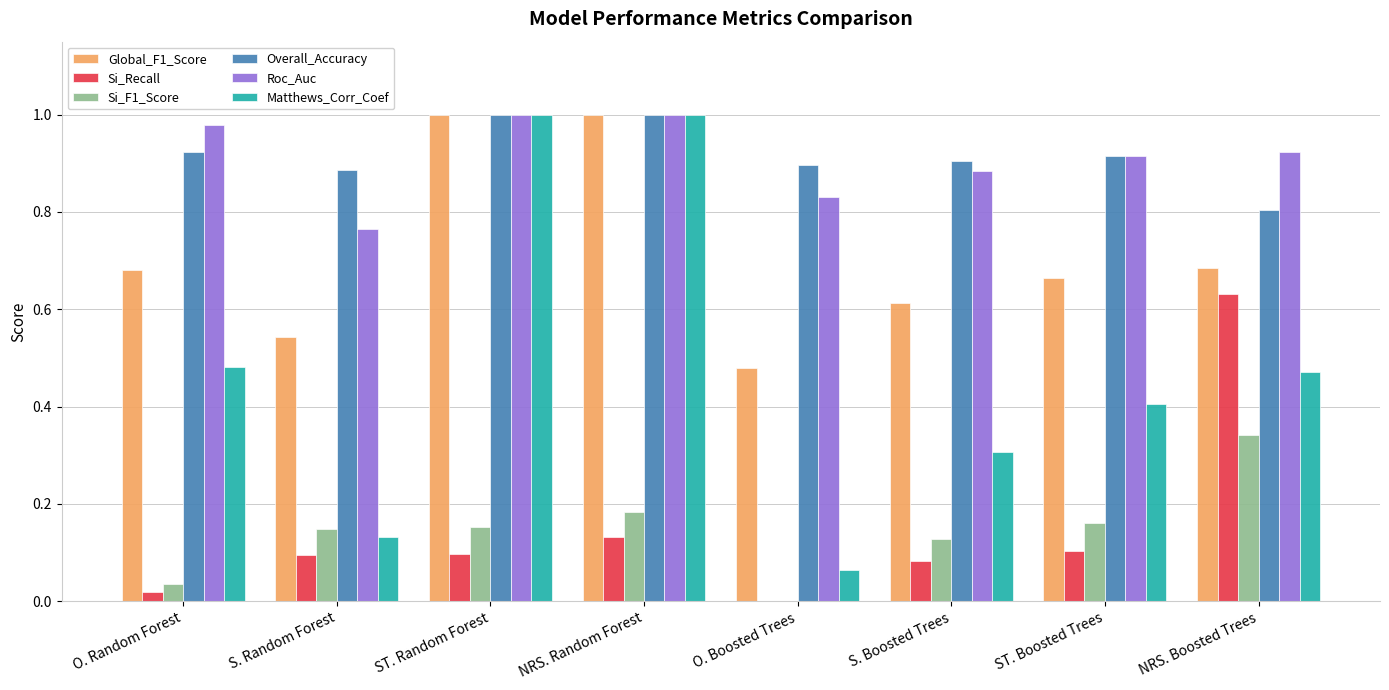

What is the sum of all Overall_Accuracy values?

7.3